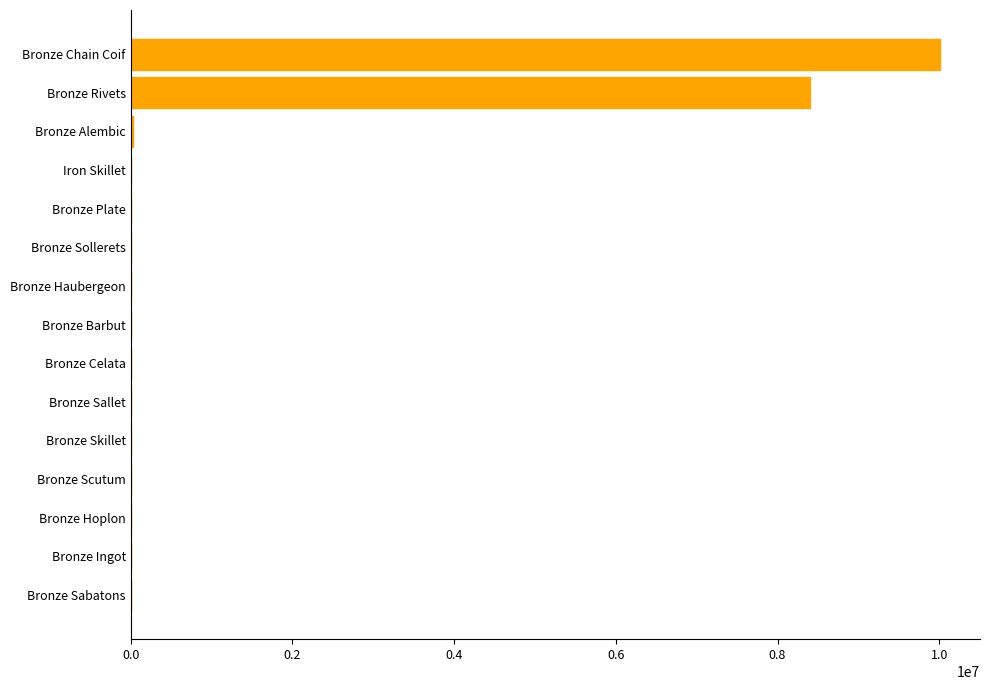

Are the bars horizontal?

Yes